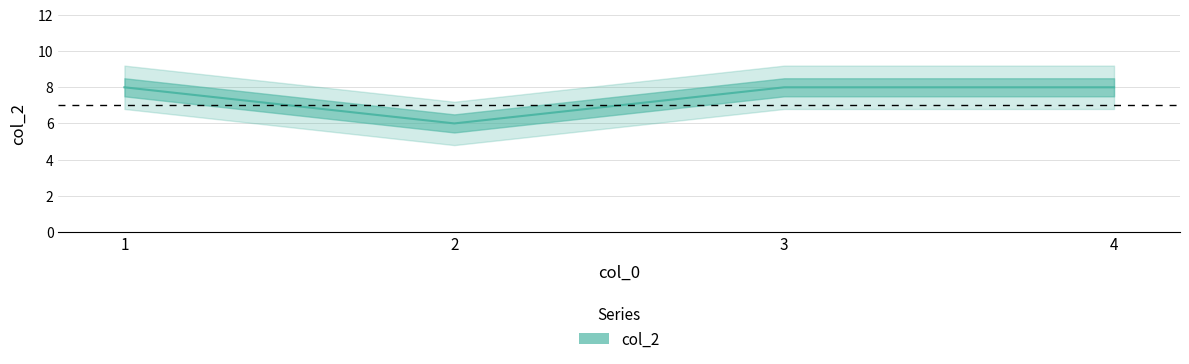

Read the value at 3.

8